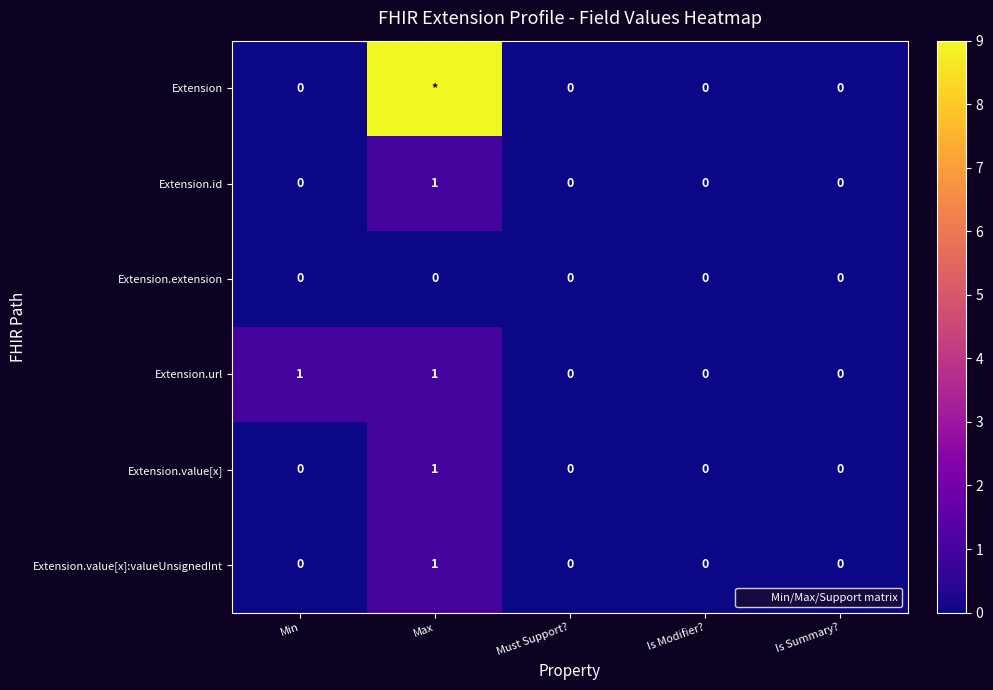

Which series has the largest total across all categories?

Extension